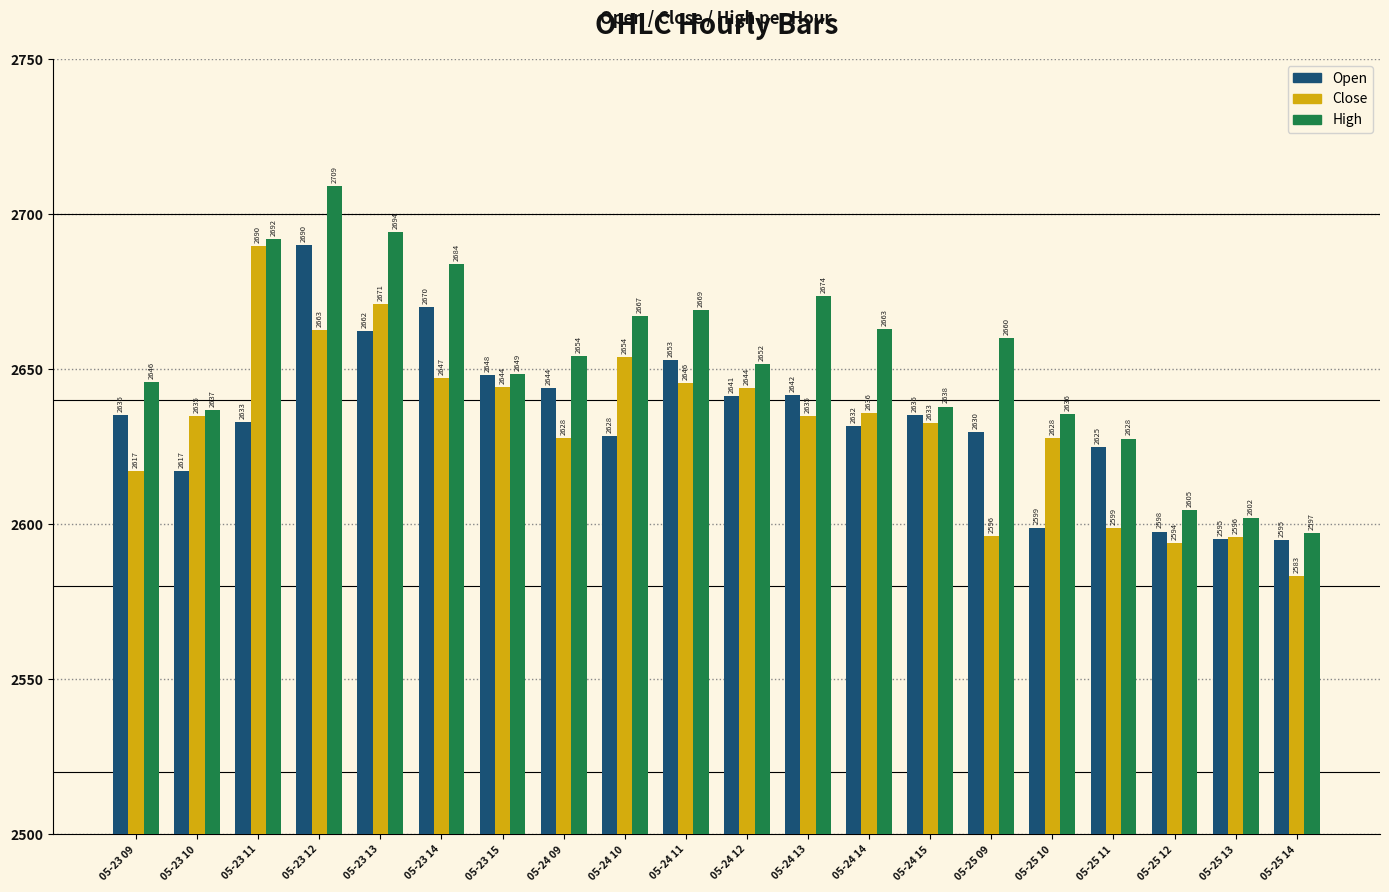

List the labels in order of High value, largest first.

05-23 12, 05-23 13, 05-23 11, 05-23 14, 05-24 13, 05-24 11, 05-24 10, 05-24 14, 05-25 09, 05-24 09, 05-24 12, 05-23 15, 05-23 09, 05-24 15, 05-23 10, 05-25 10, 05-25 11, 05-25 12, 05-25 13, 05-25 14